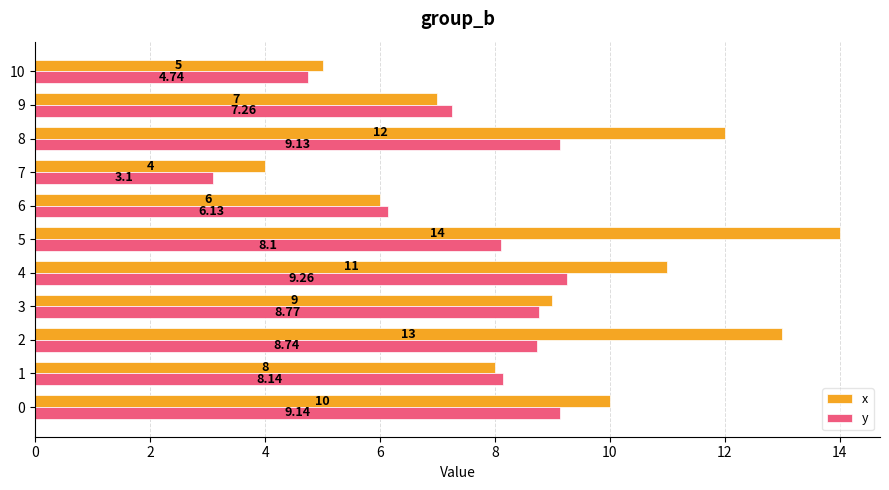

What is the difference between the second highest and second lowest values in the x series?

8.0